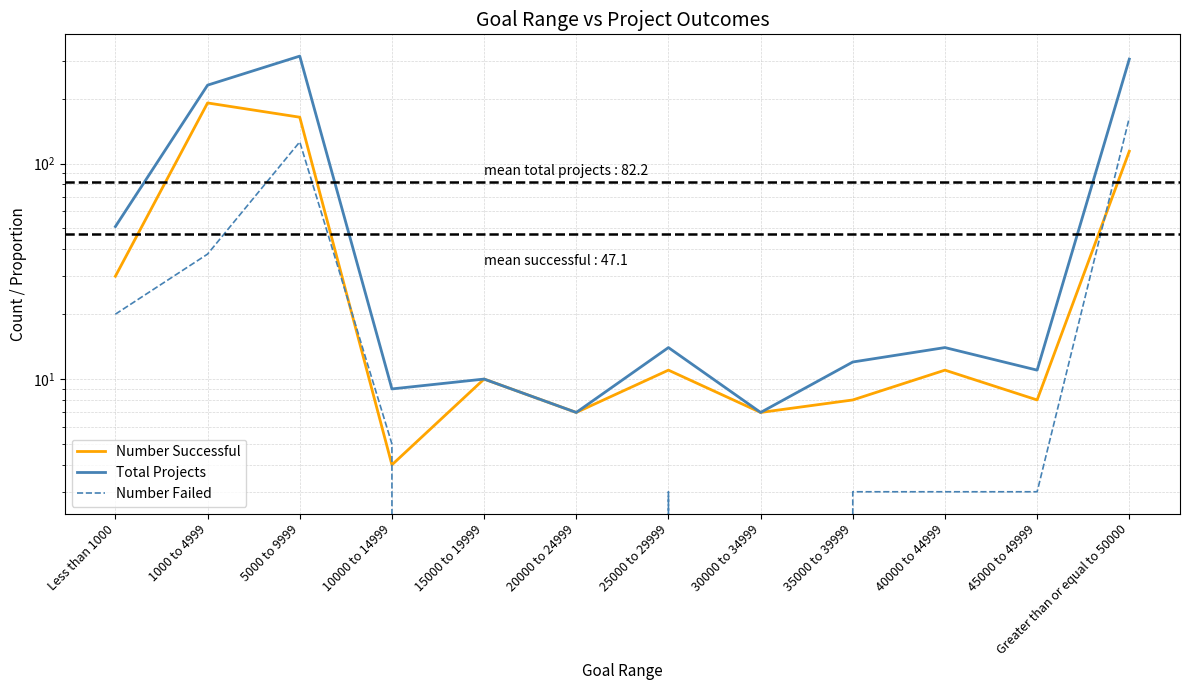

At which label does Number Successful reach its minimum?

10000 to 14999